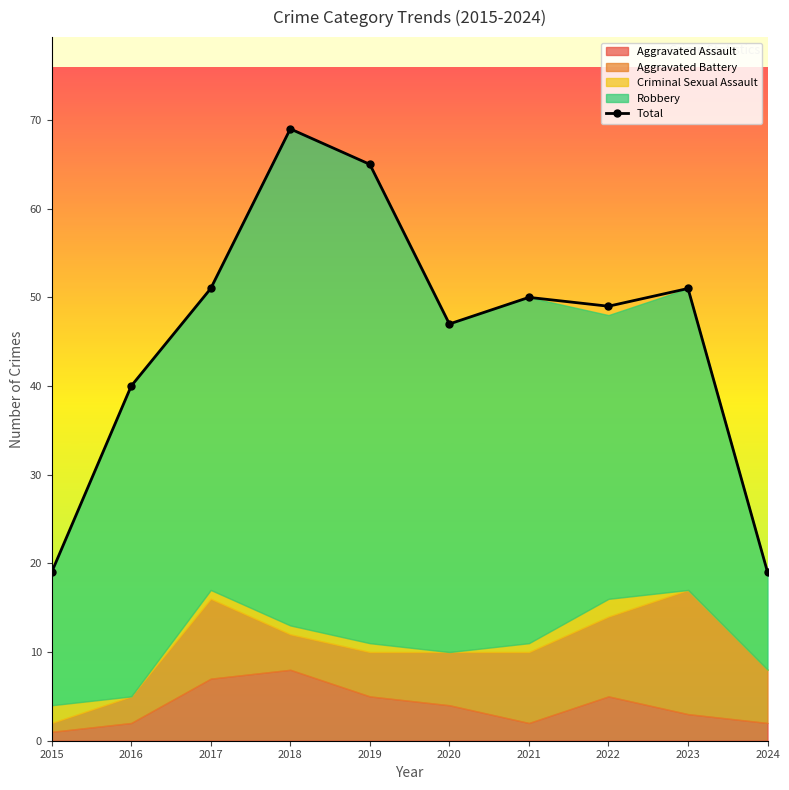

What is the approximate value at 2023, to the nearest 10?

50